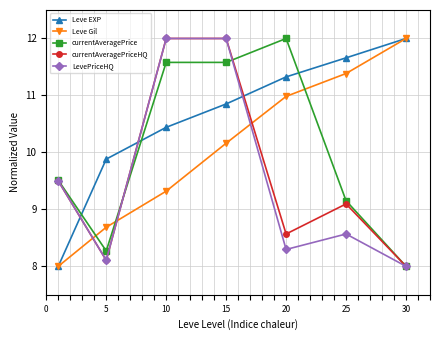

True or false: Leve Gil has more than 1 interior local peaks.

False